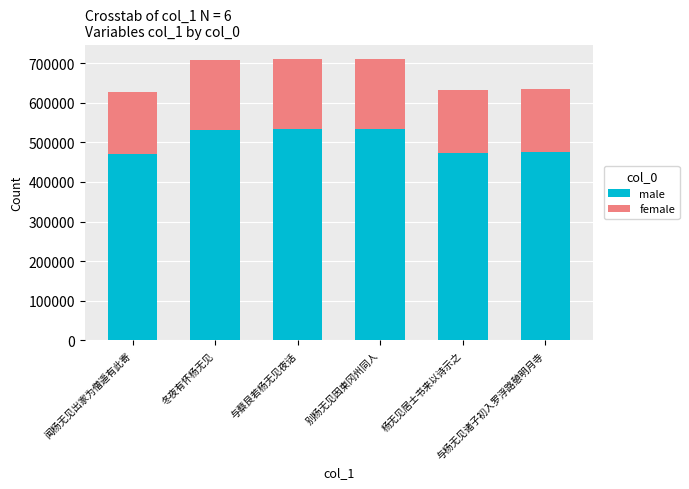

What is the minimum value for male?

469851